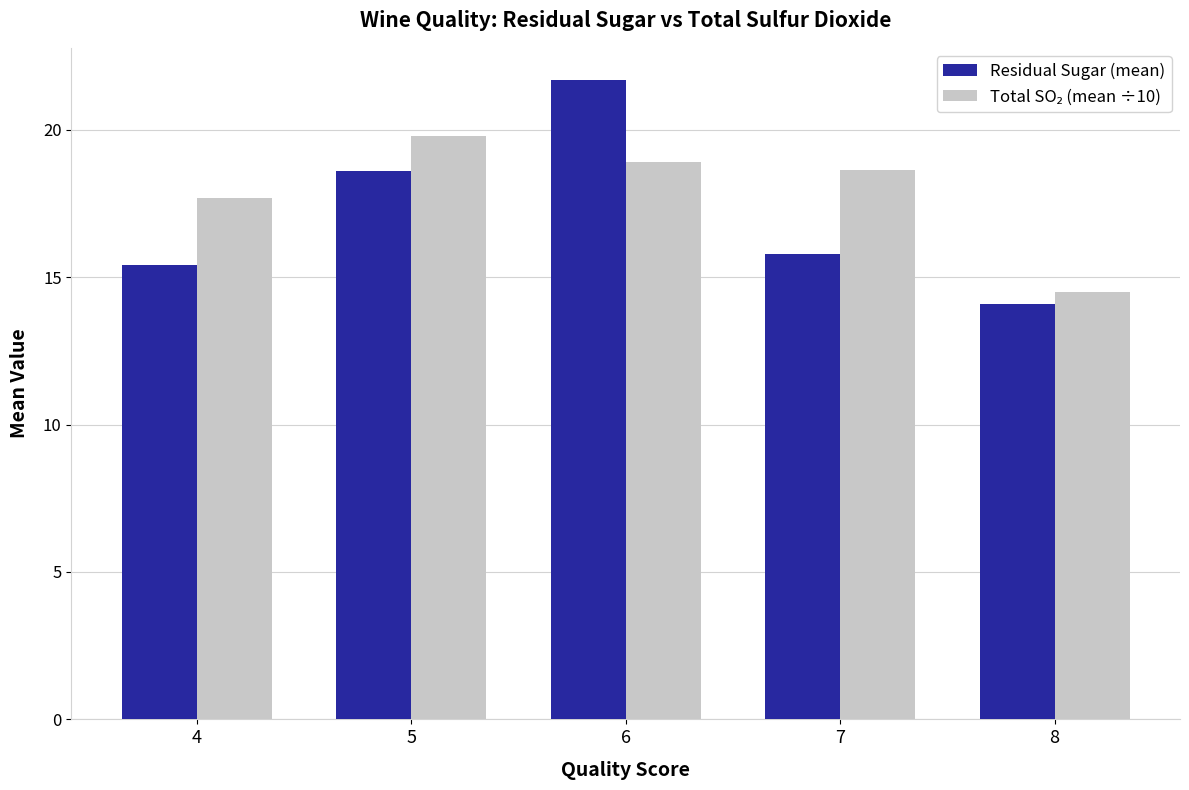

Which category has the lowest value across all series?

8